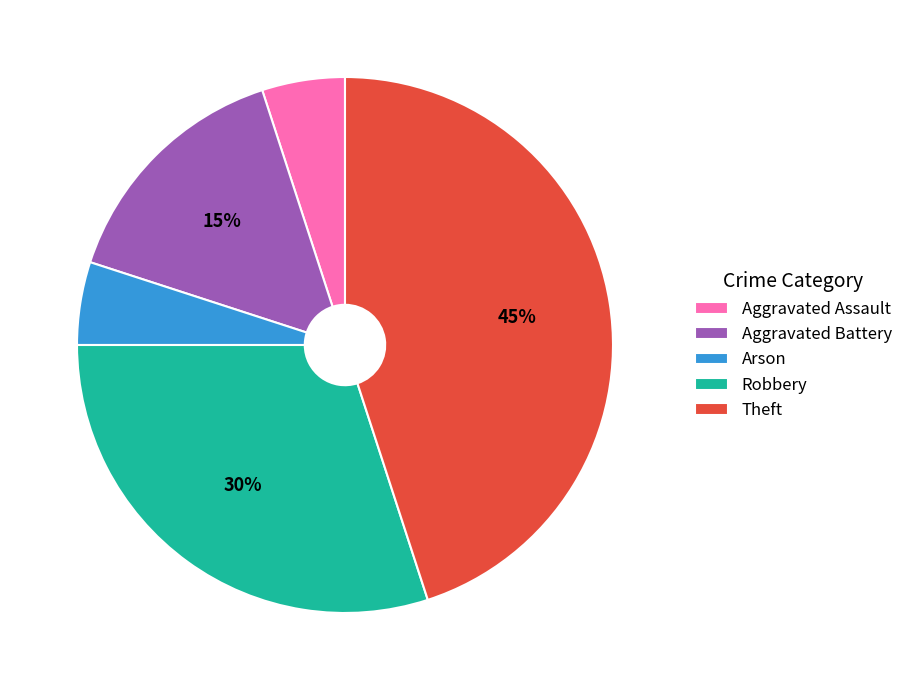

To the nearest percent, what percentage of the pie is Arson?

5%